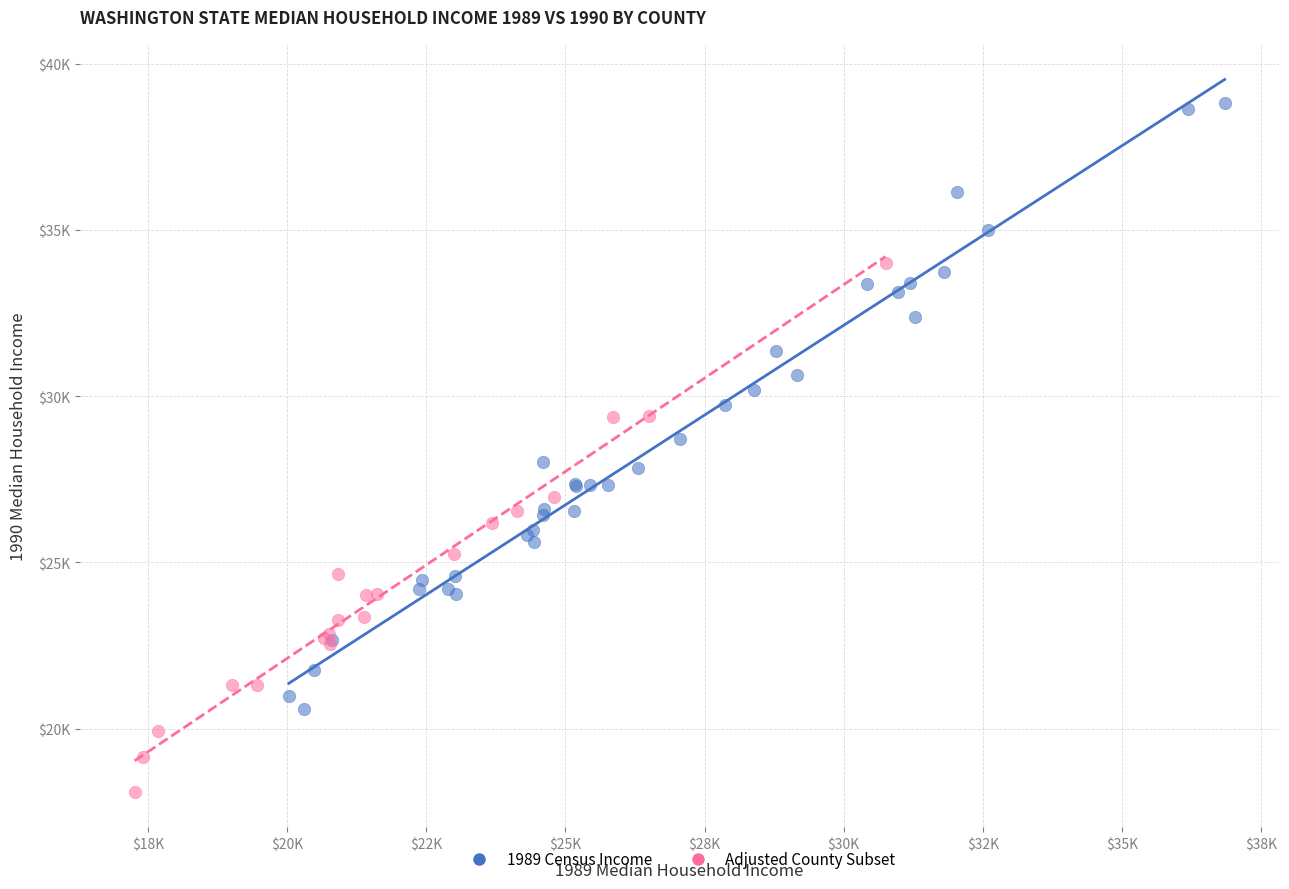

What are all the series names shown in the legend?

1989 Census Income, Adjusted County Subset